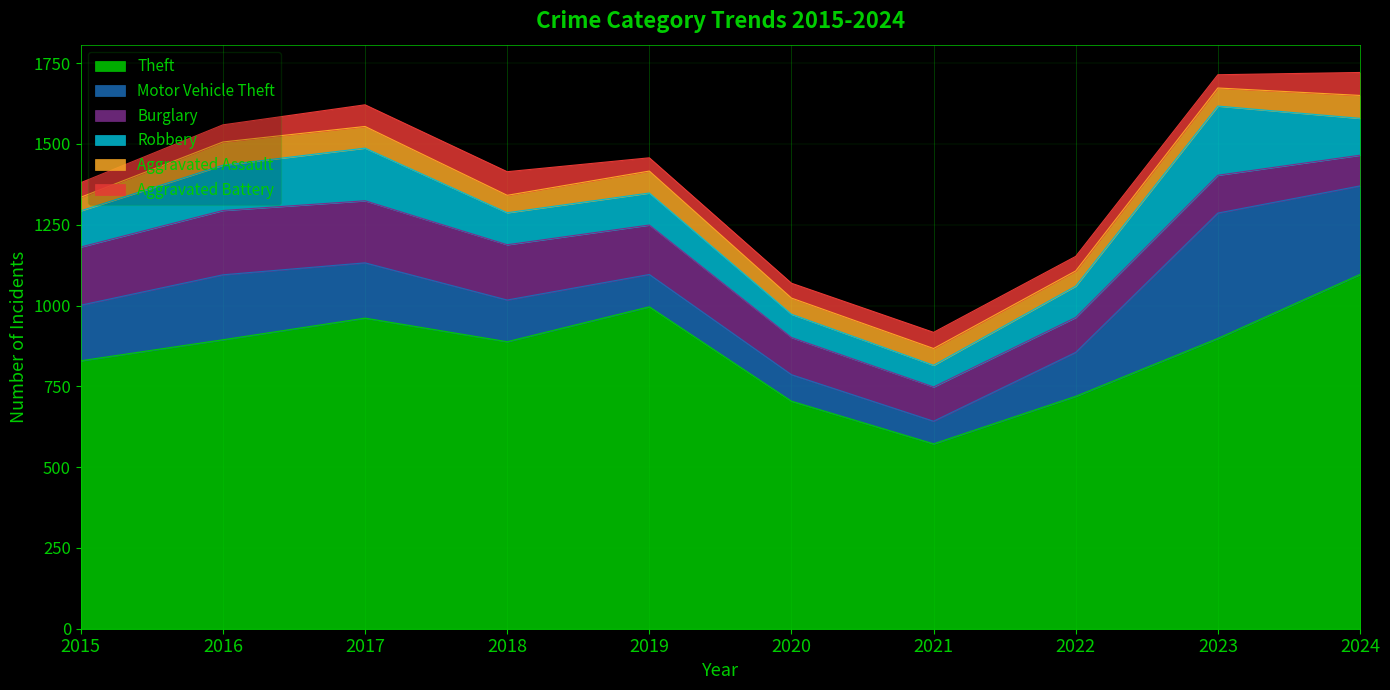

True or false: Robbery and Theft cross at least once.

False